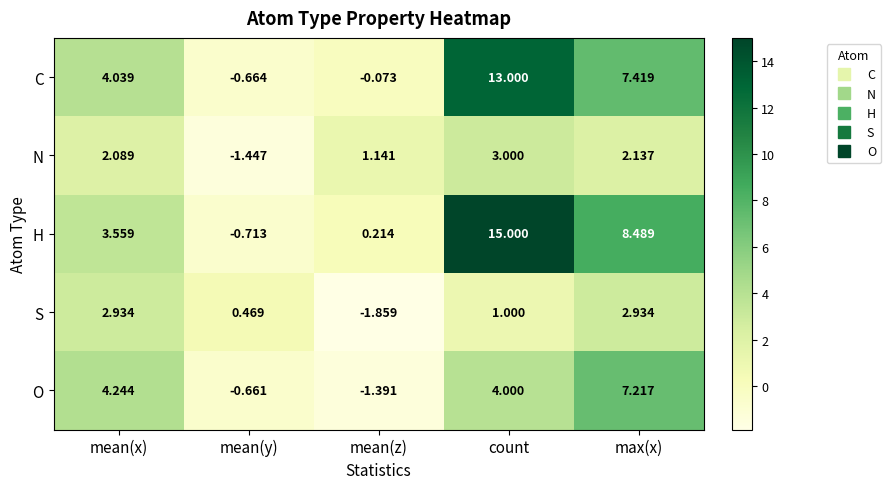

What is the spread (max minus min) of values at mean(y)?

1.9